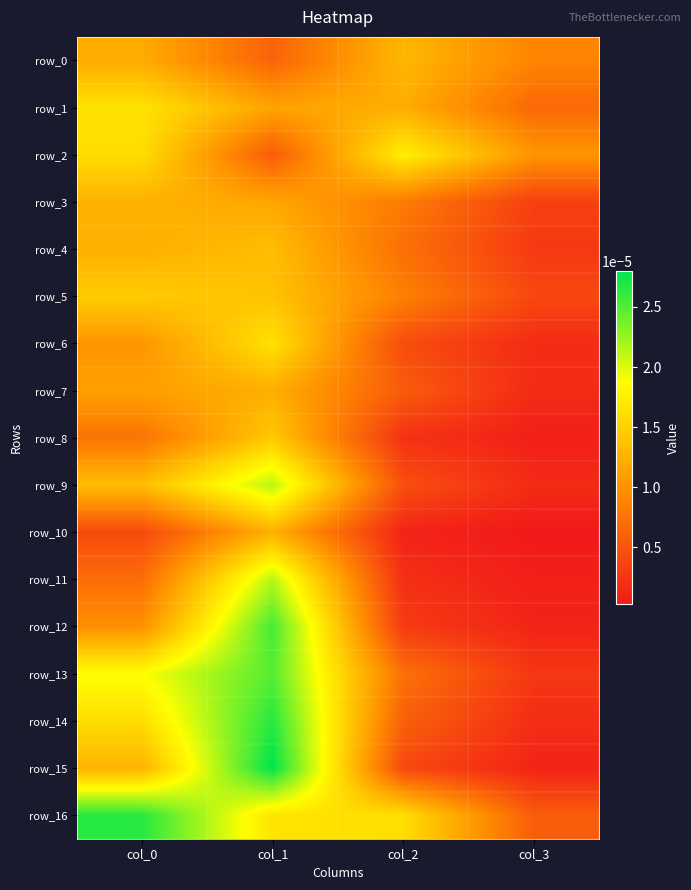

Which has a higher value, col_3 or col_1?

col_3